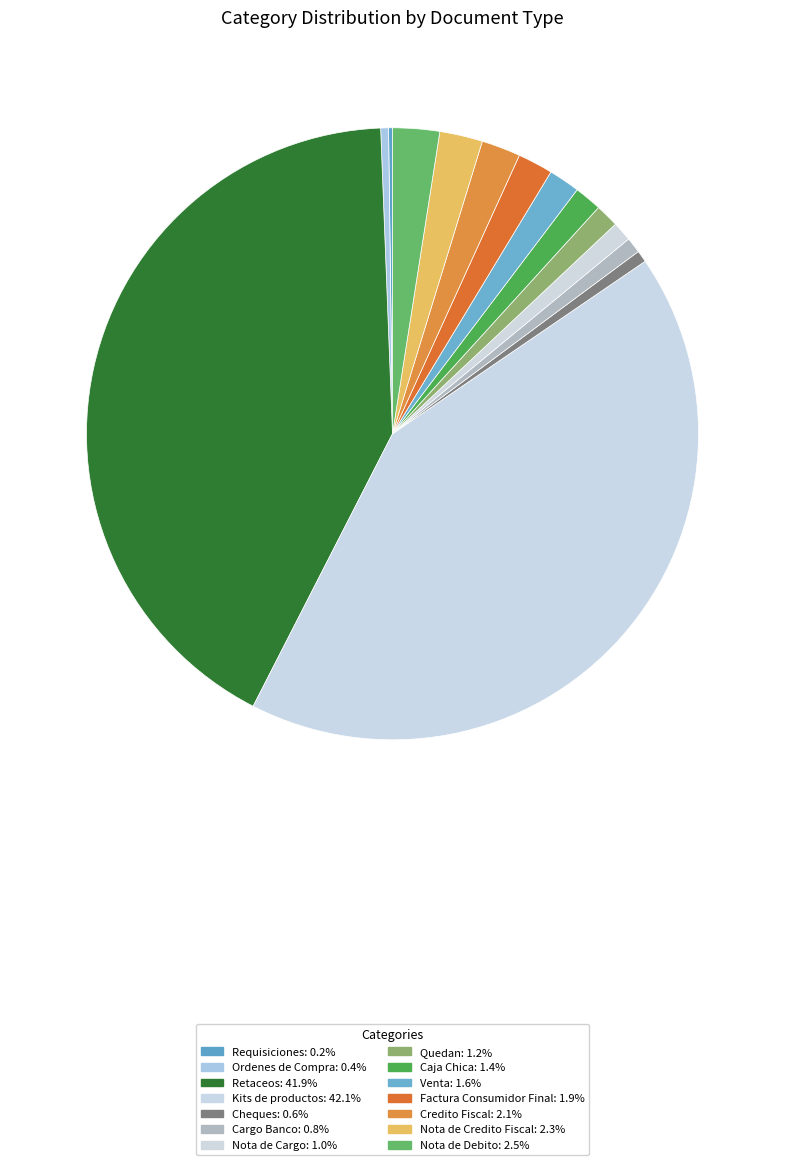

Does Cheques represent more than half of the total?

No